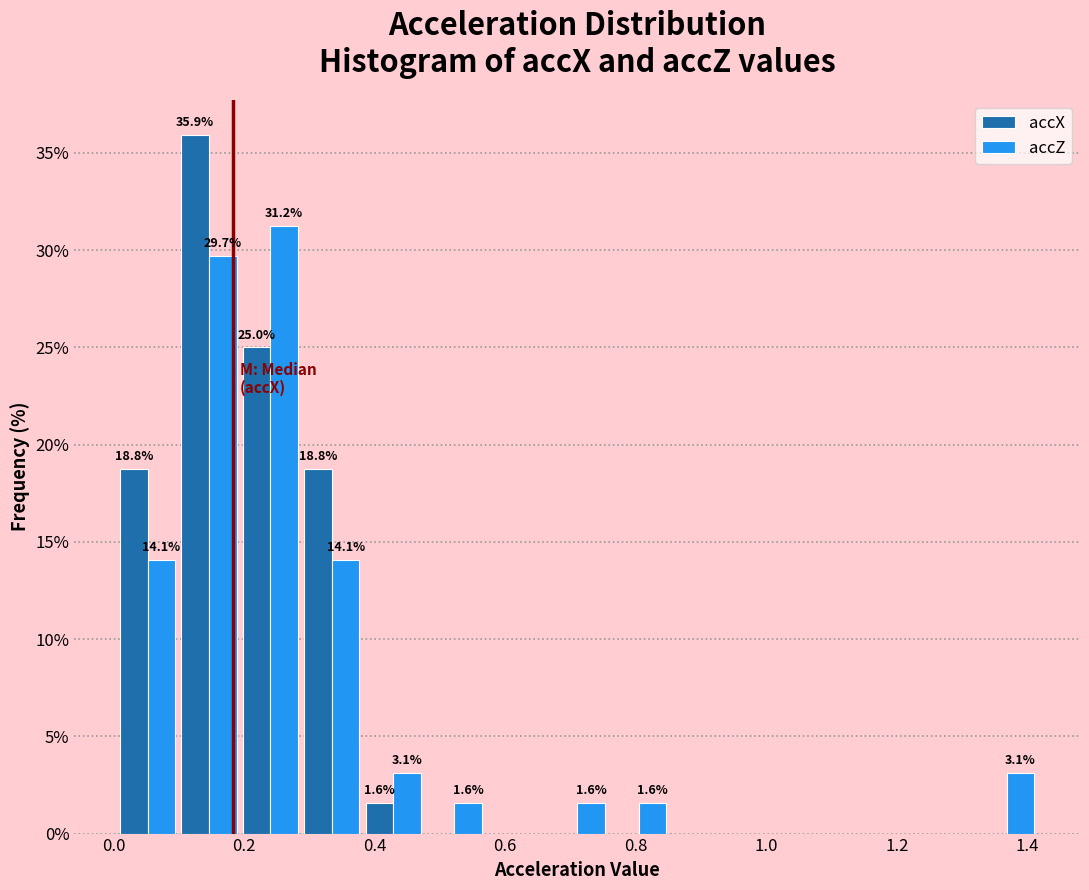

In the accZ series, which range on the x-axis has the tallest bar?

0.20 to 0.28